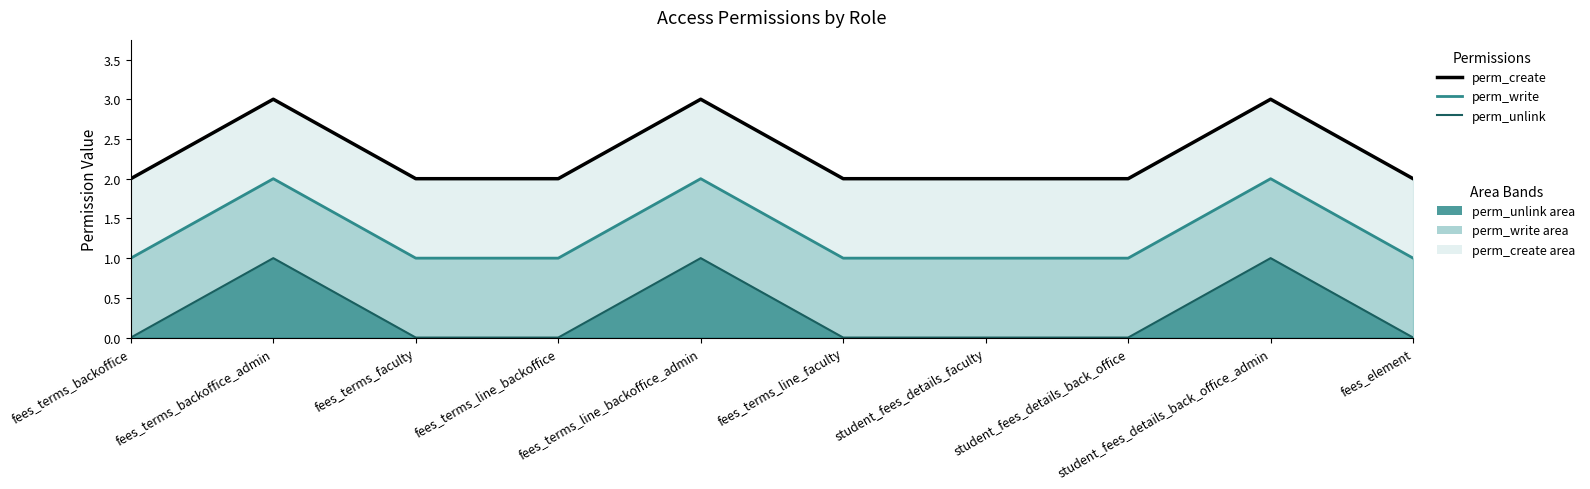

True or false: perm_create (line) and perm_write (line) cross at least once.

False